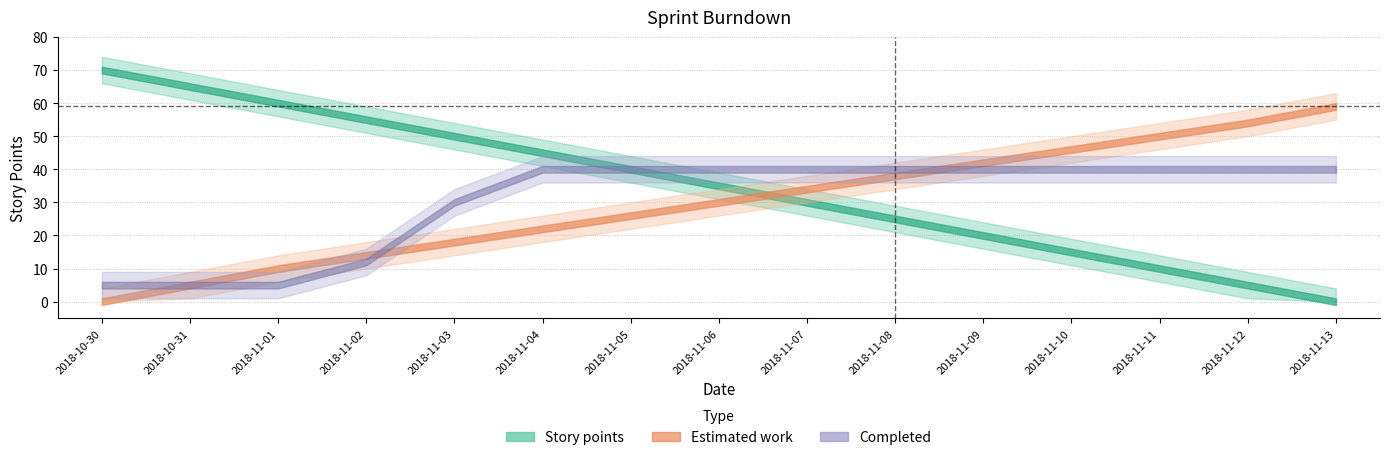

What is the label of the 5th point from the left?

2018-11-03